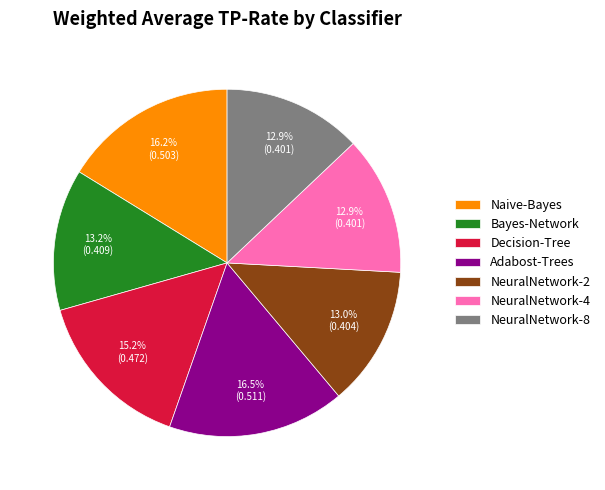

Is the sum of Bayes-Network and NeuralNetwork-8 greater than half?

No